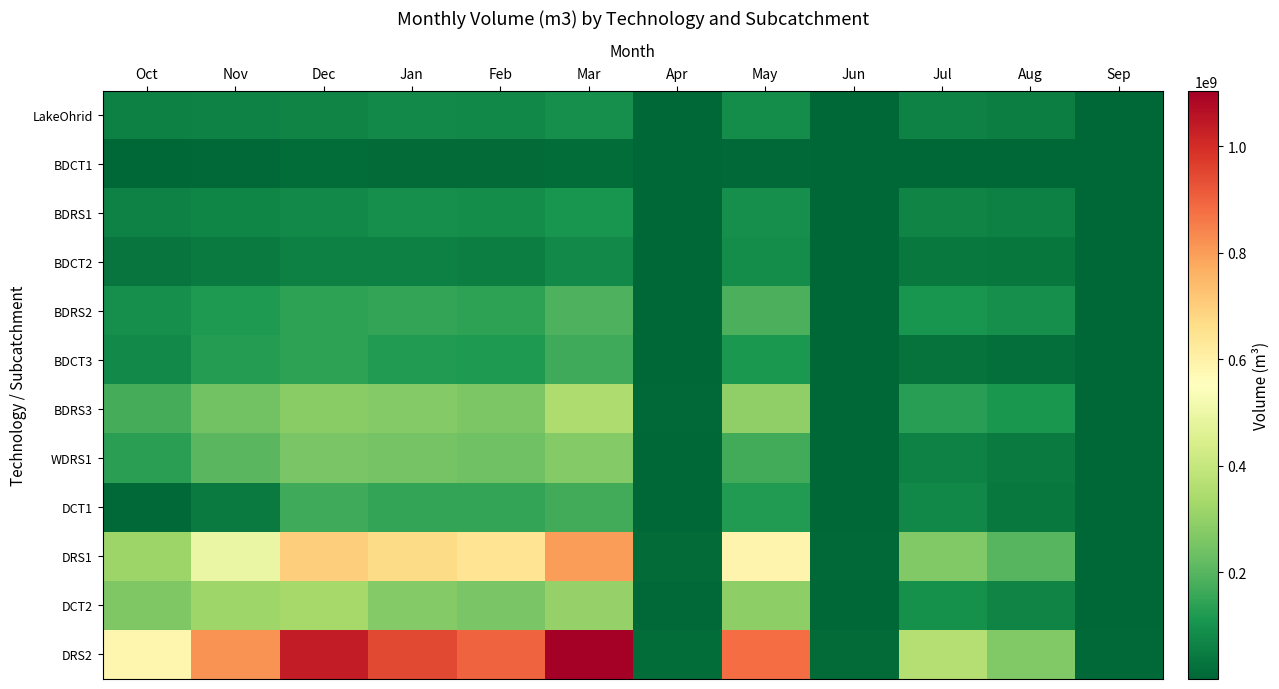

At how many categories does at least one series exceed 318519464?

8